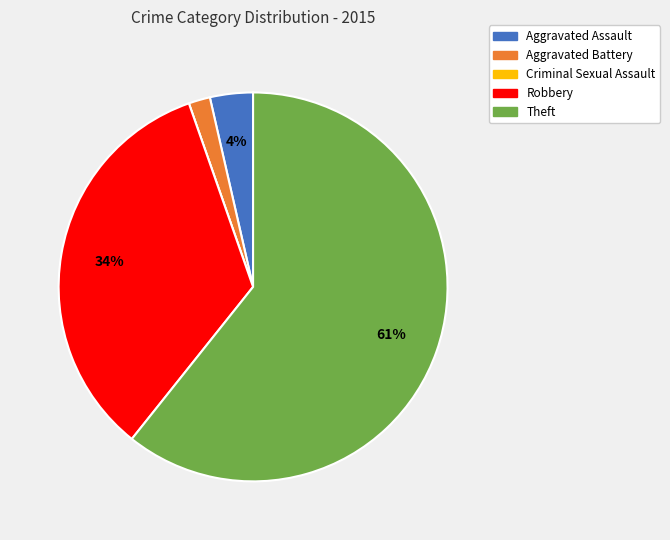

Which has a higher value, Aggravated Assault or Theft?

Theft